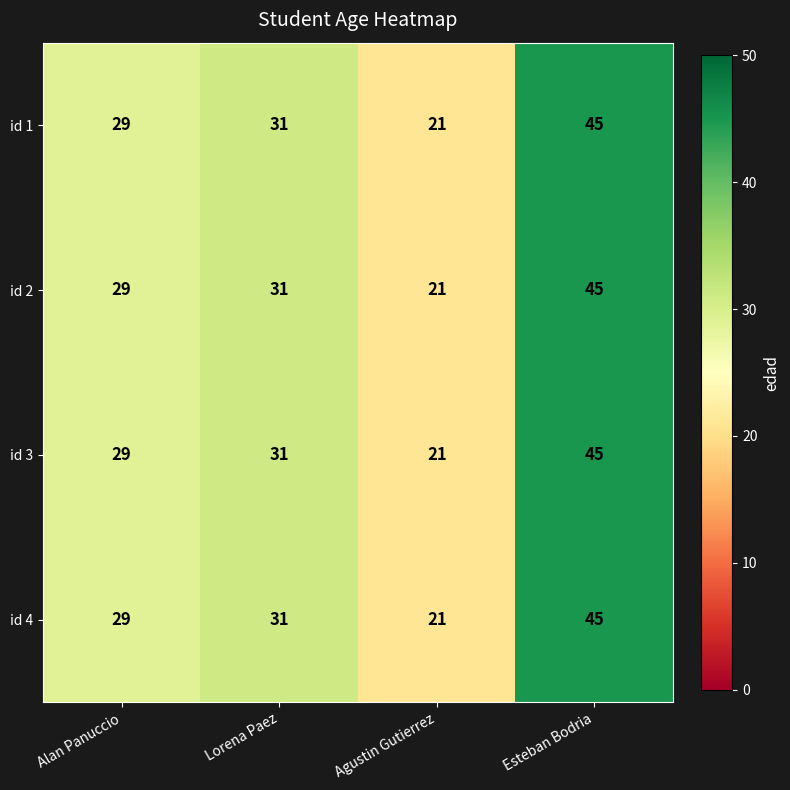

How many distinct data groups are displayed?

4